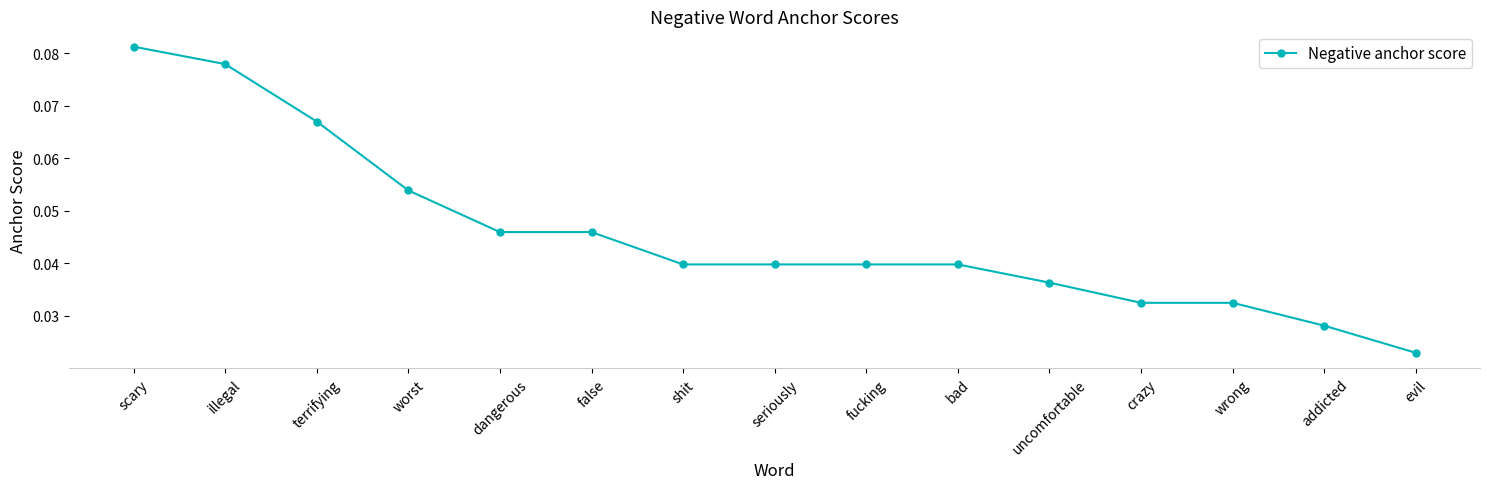

Which category has the lowest value across all series?

evil